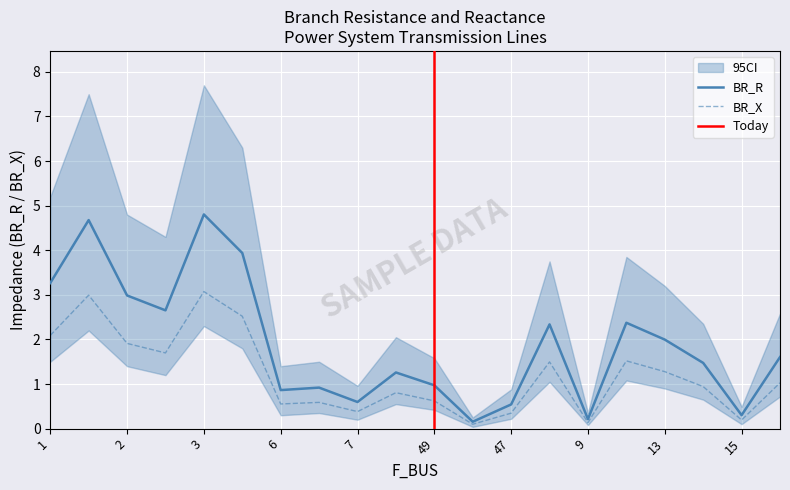

True or false: BR_R and BR_X cross at least once.

False